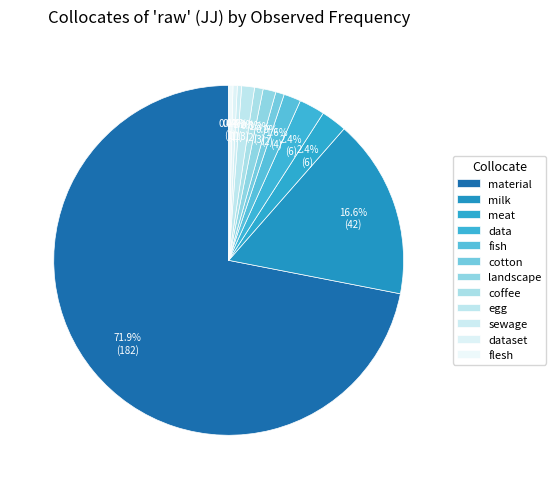

Rank the categories by value from highest to lowest.

material, milk, meat, data, fish, landscape, egg, cotton, coffee, sewage, dataset, flesh